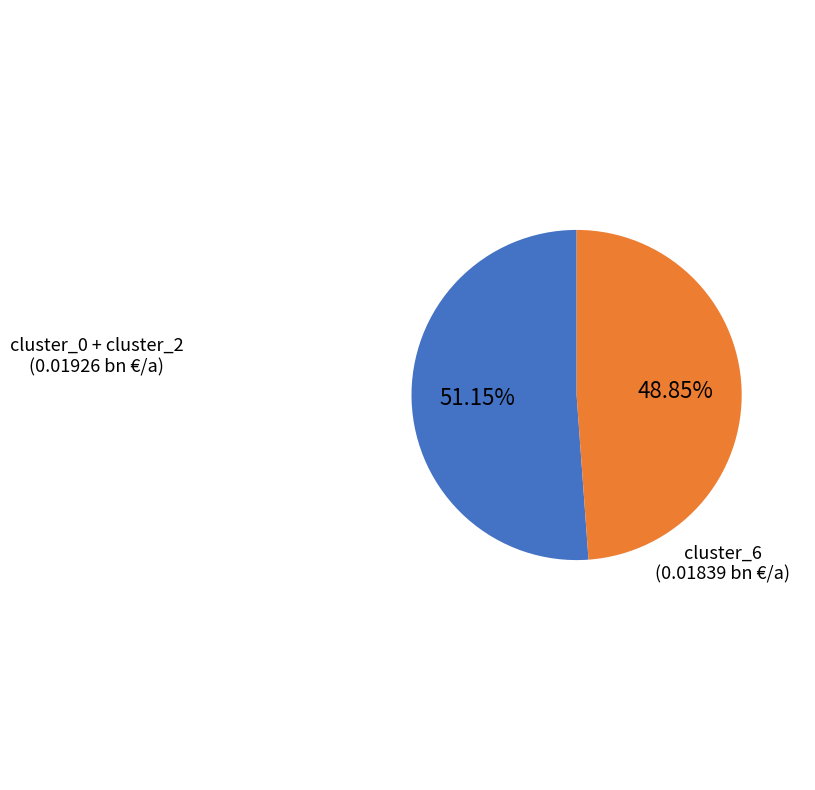

Is there any slice that represents more than half of the pie?

Yes